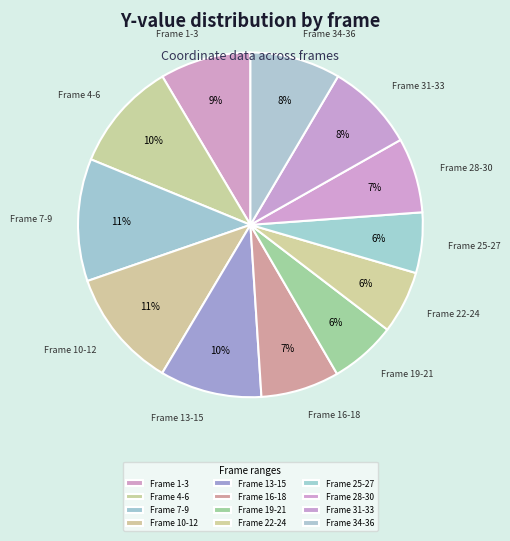

To the nearest percent, what portion does Frame 10-12 represent?

11%